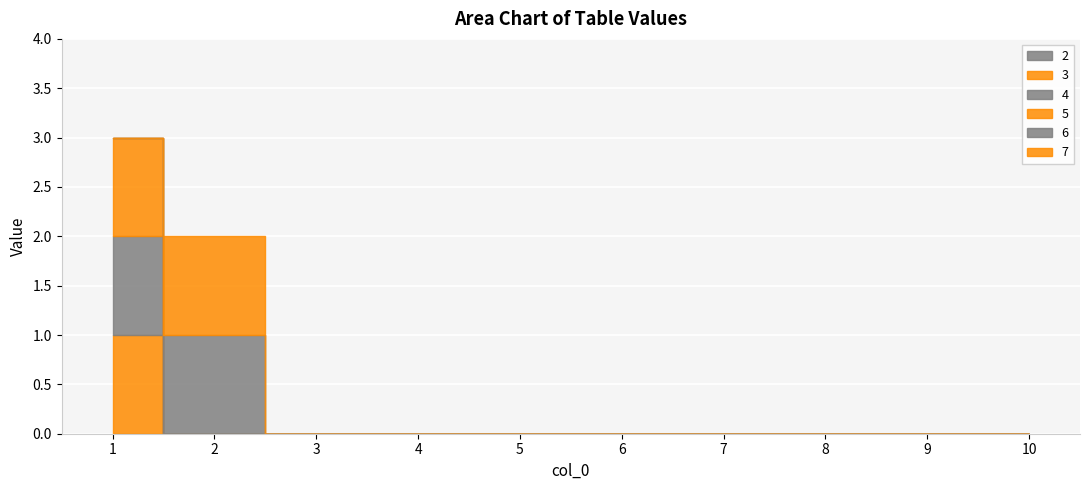

What is the highest value of the 4 series?

2